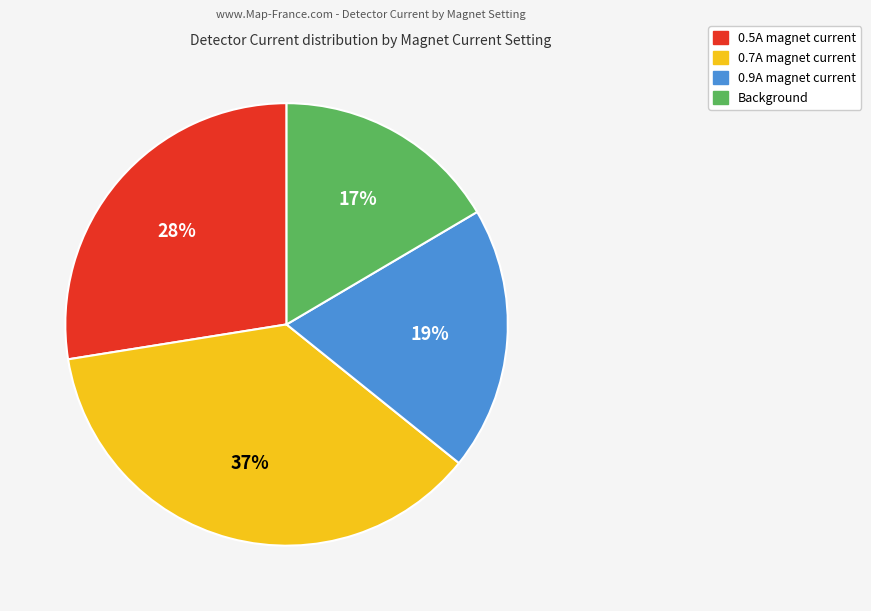

Is the sum of 0.9A magnet current and 0.7A magnet current greater than half?

Yes